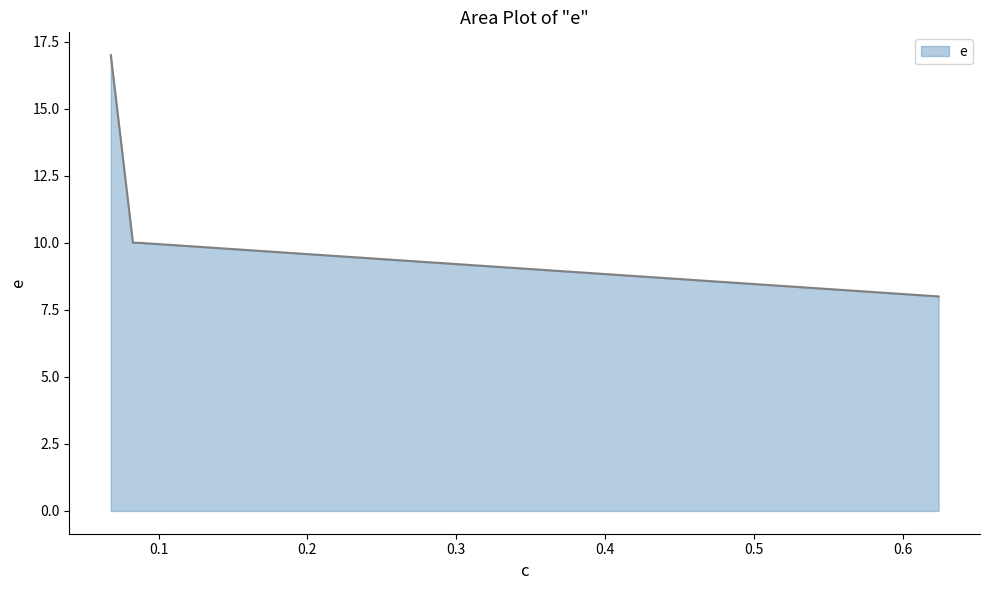

What is the smallest value displayed?

8.0